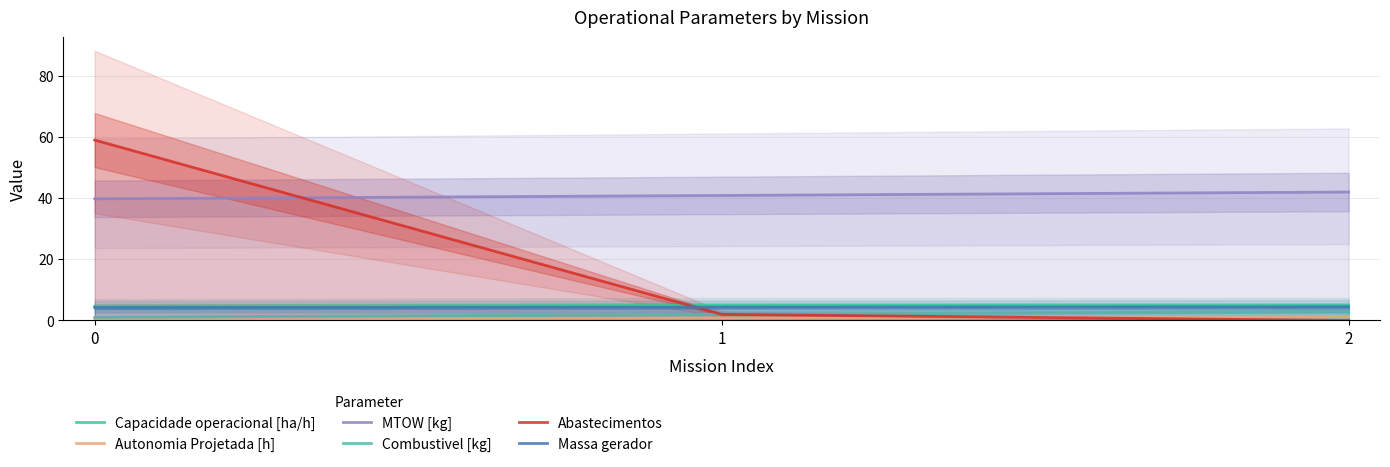

Which category has the lowest value across all series?

2